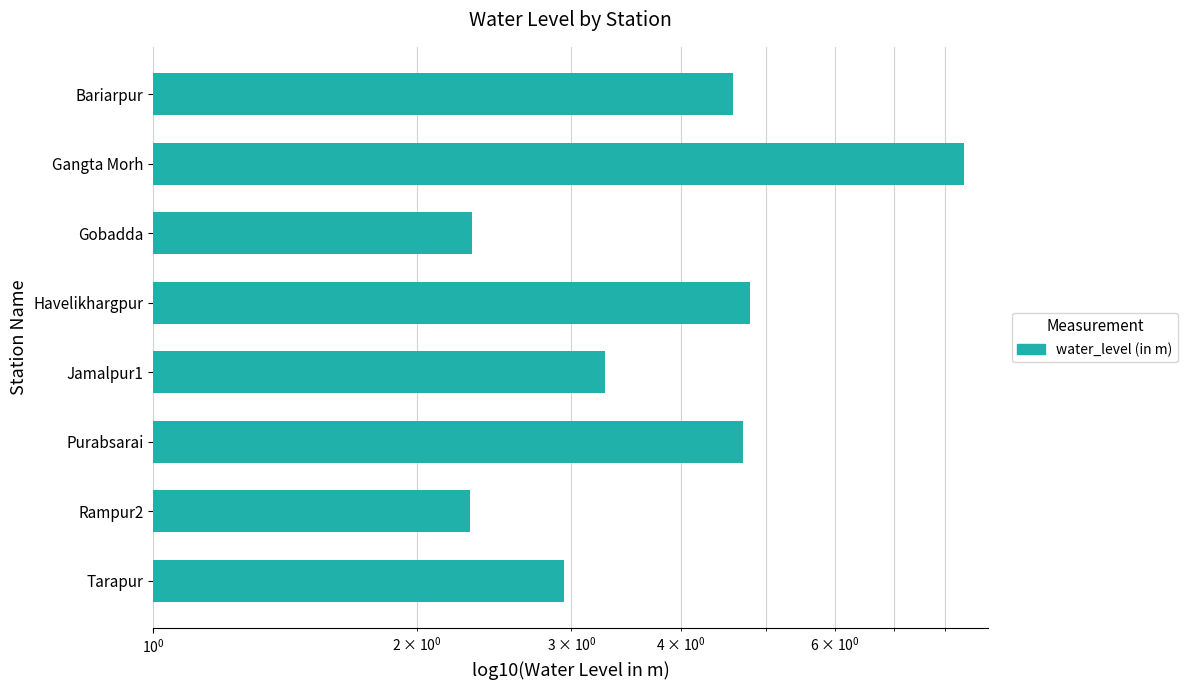

Are the bars grouped side by side (vs. stacked)?

No